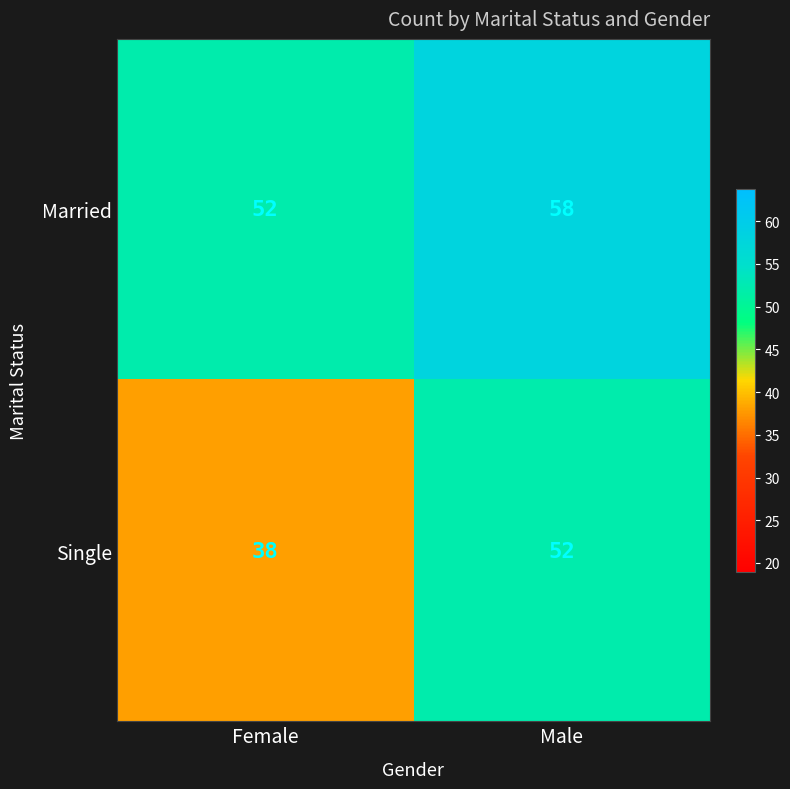

At how many categories does at least one series exceed 42?

2